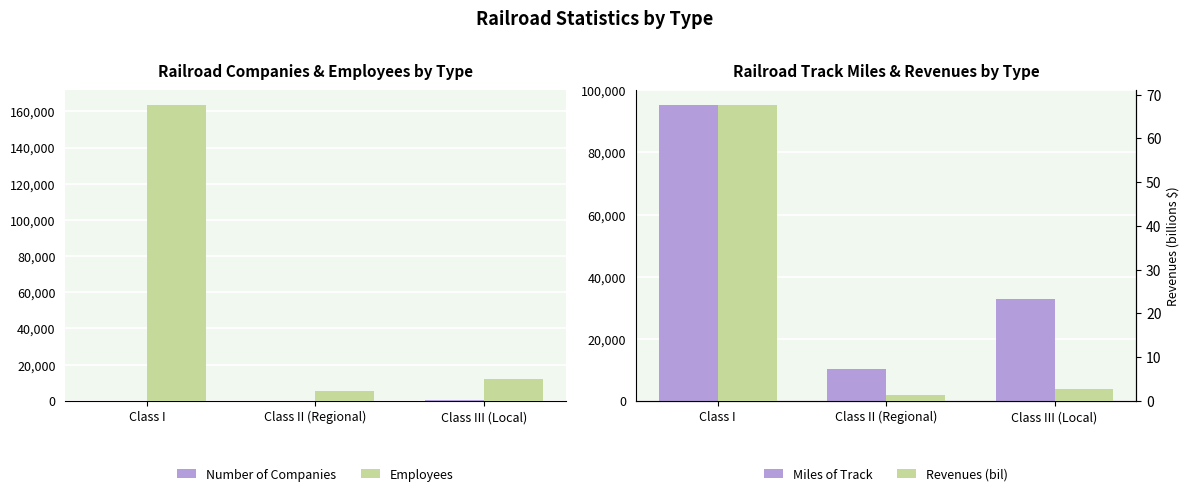

Which series has the largest total across all categories?

Employees